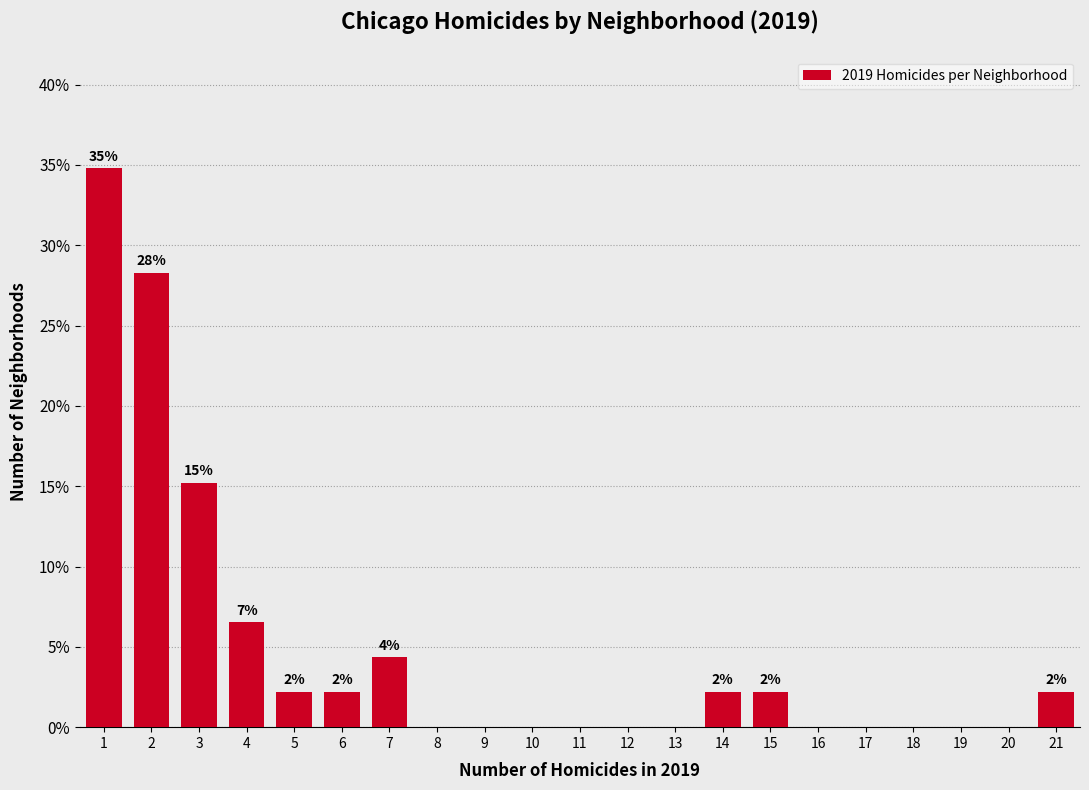

Which range on the x-axis has the tallest bar?

0.5 to 1.5